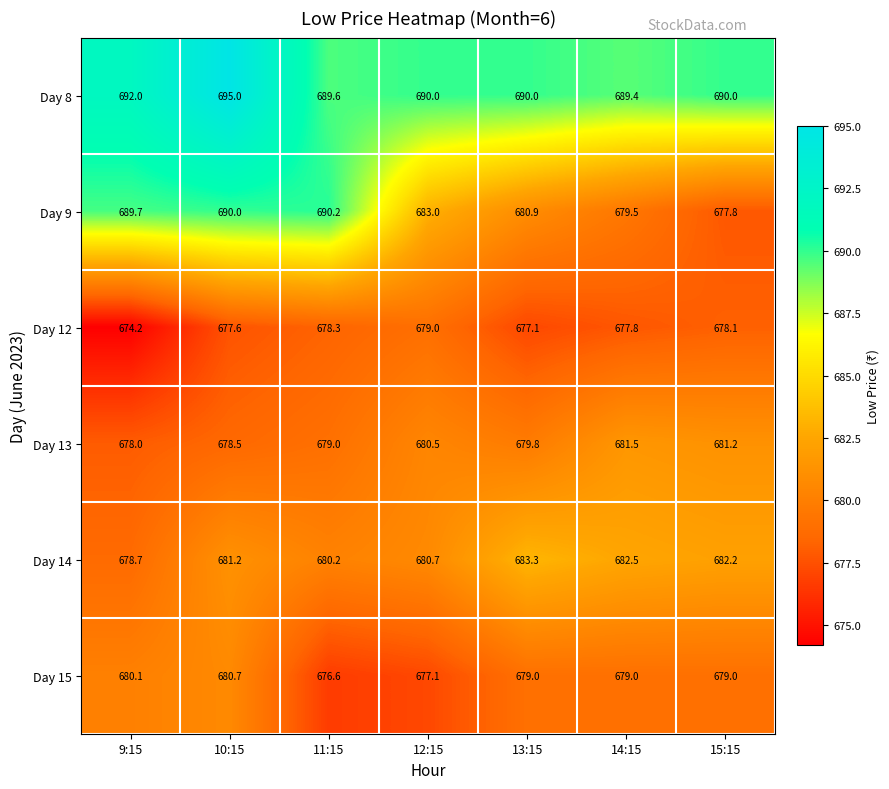

Which series has the widest spread of values?

Day 9